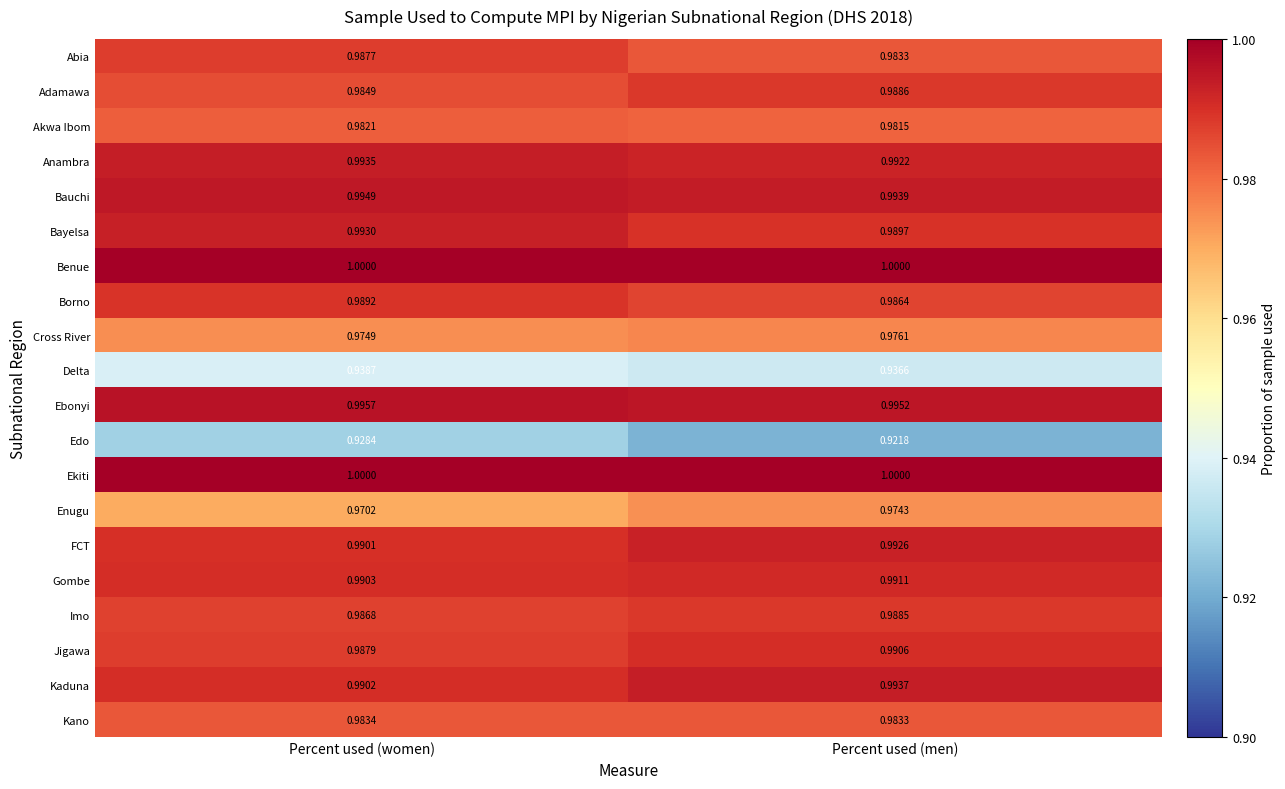

Which series has the largest range (max minus min)?

Edo